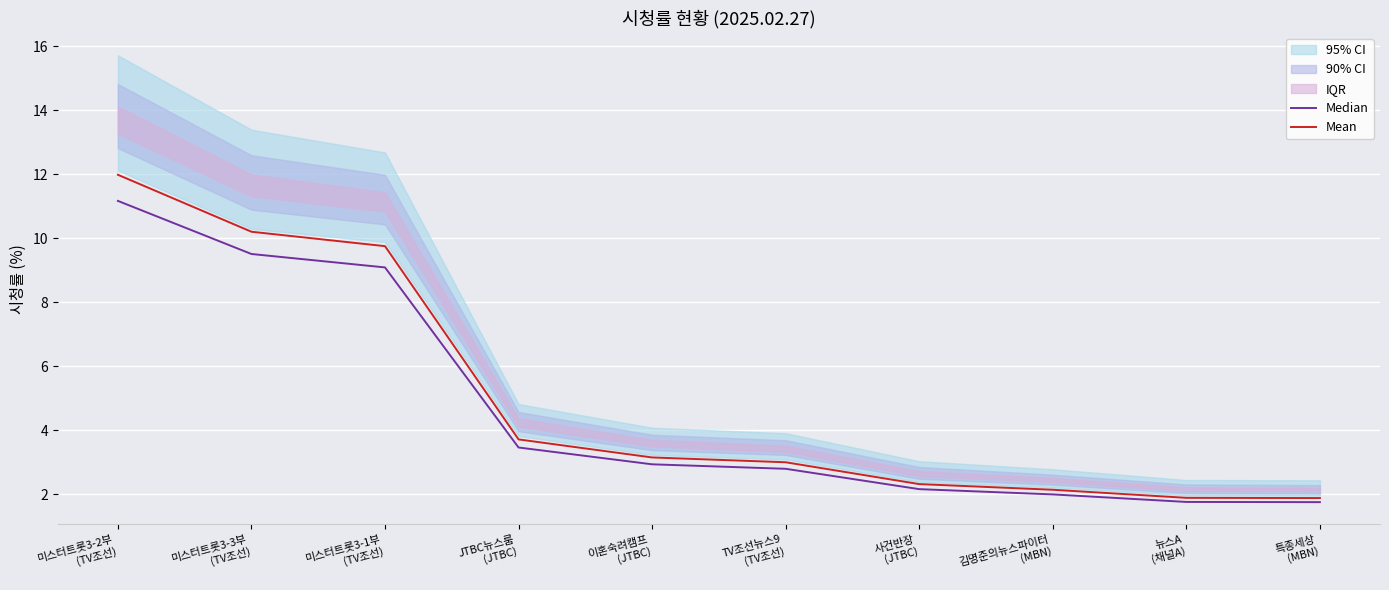

How many lines are shown in the chart?

2